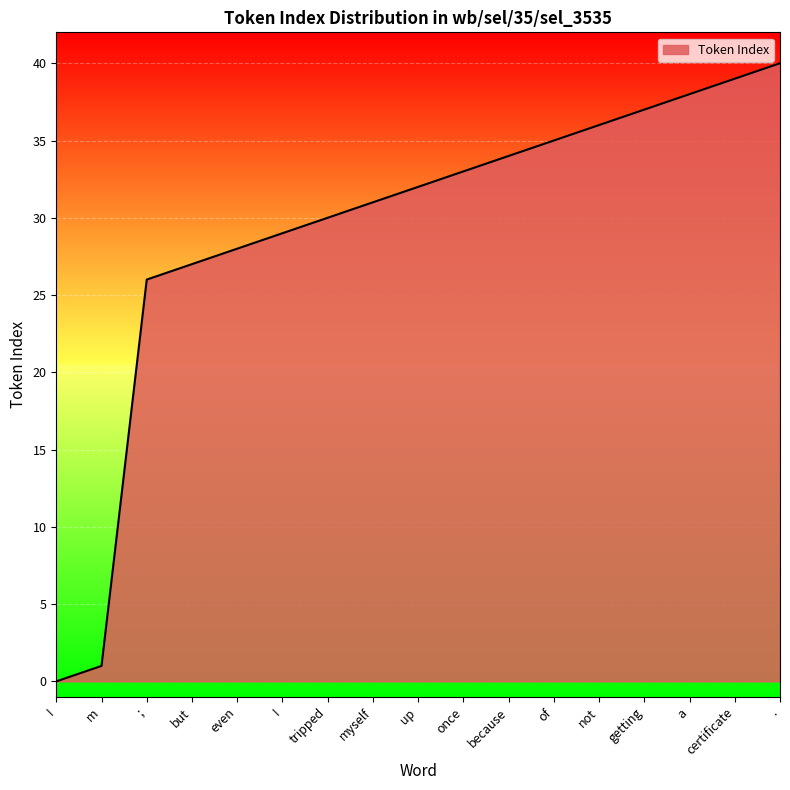

What is the label of the 13th point from the left?

not